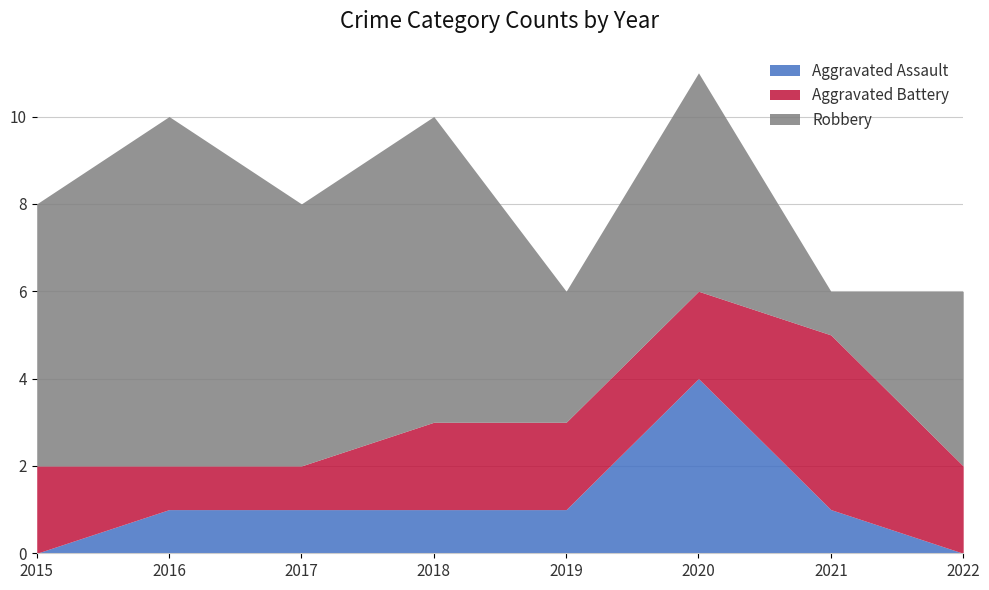

True or false: Robbery and Aggravated Assault cross at least once.

False